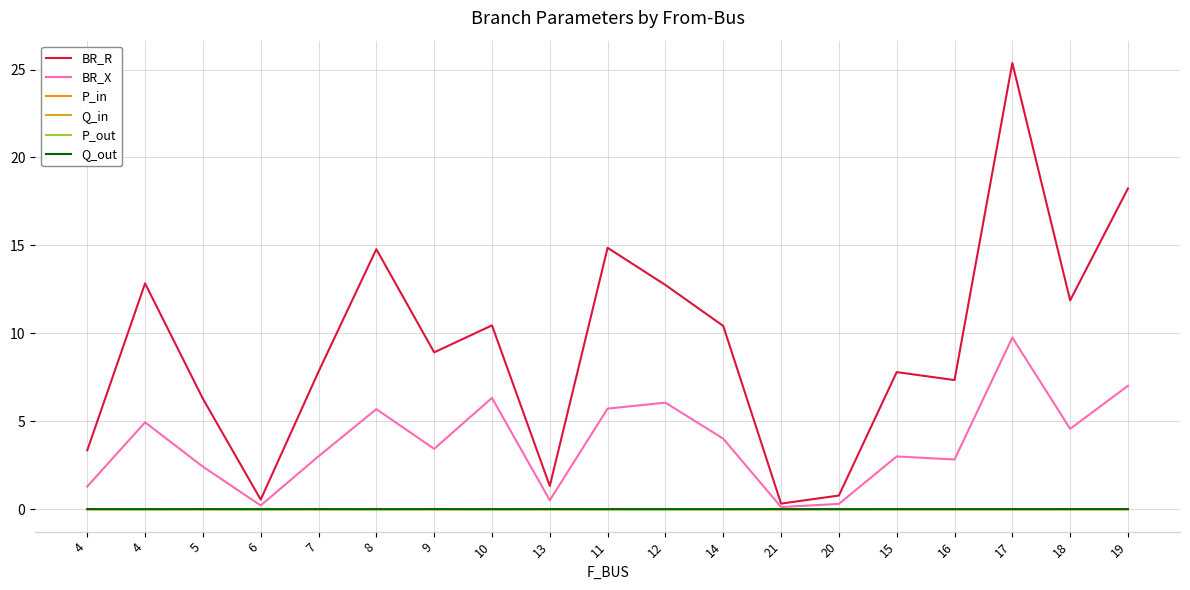

Is this an area chart (filled region under the line)?

No